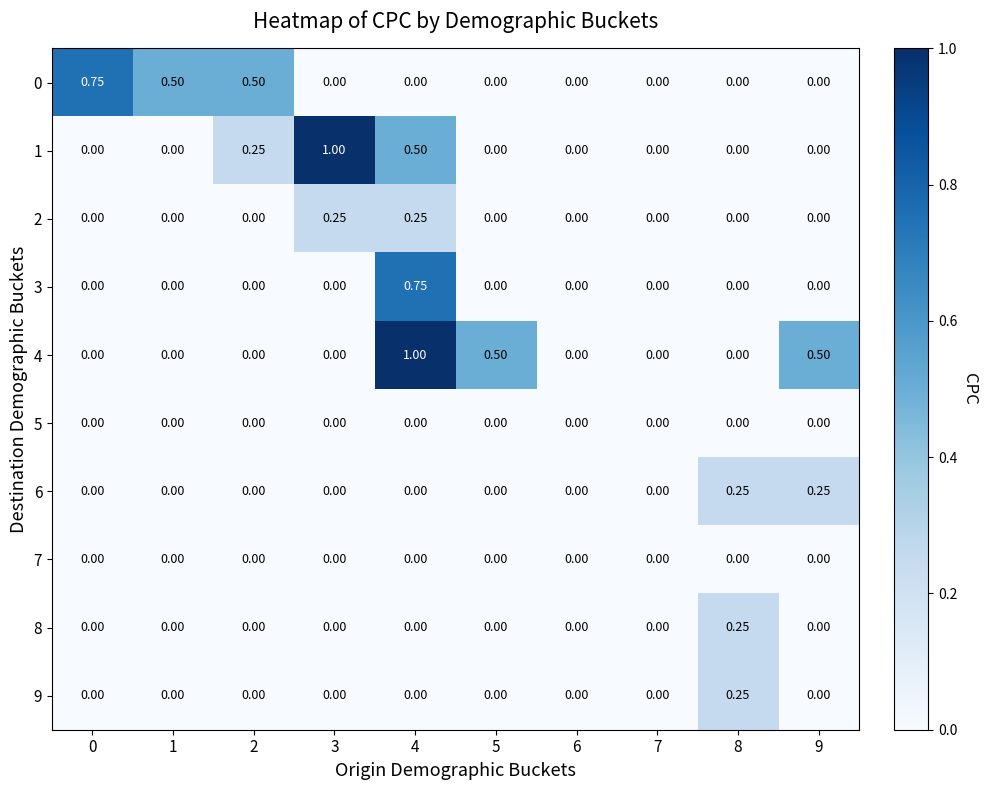

How many values in the 6 series exceed 0?

2